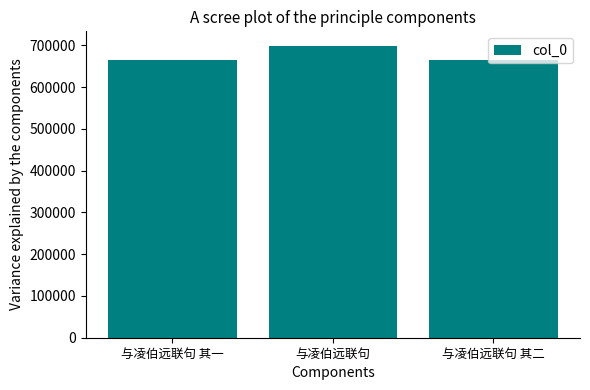

What is the minimum value shown in the chart?

664978